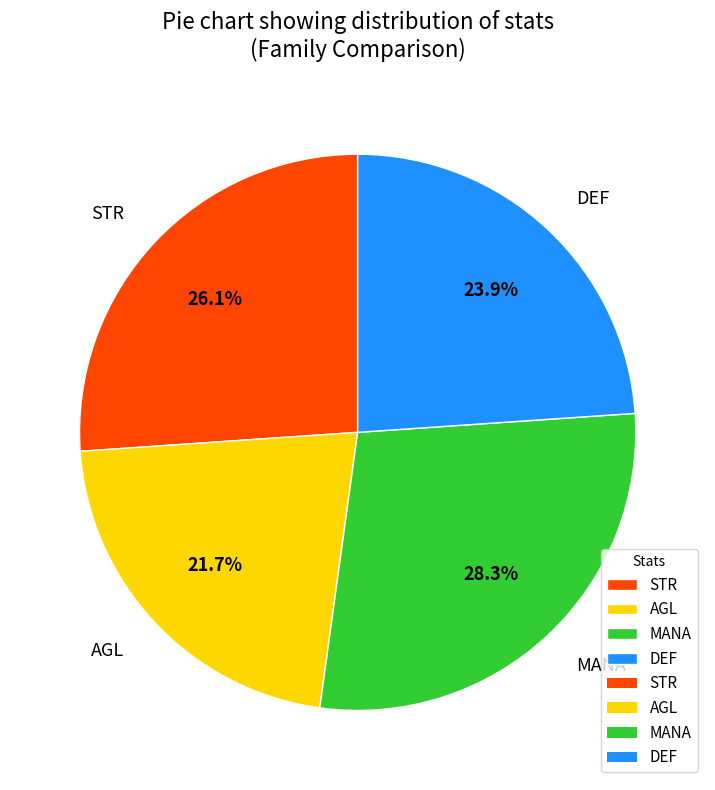

Does any single category account for the majority?

No